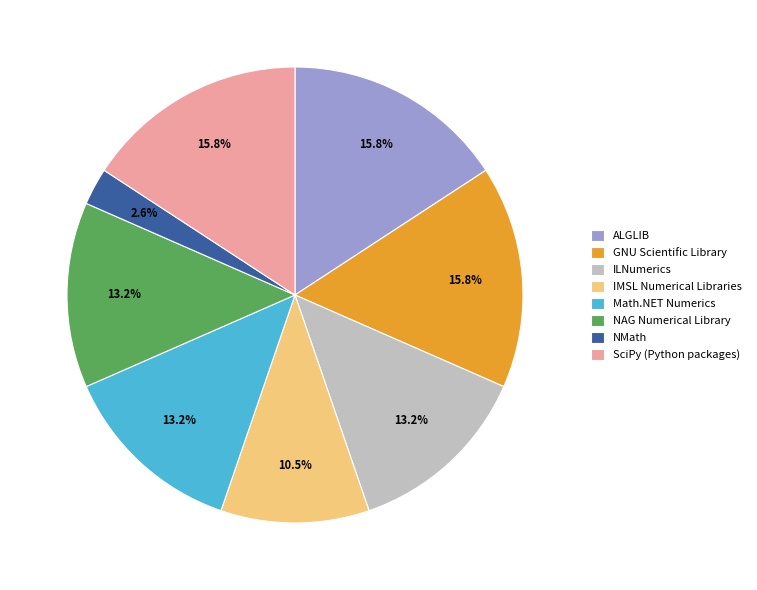

Count the number of slices in the pie.

8